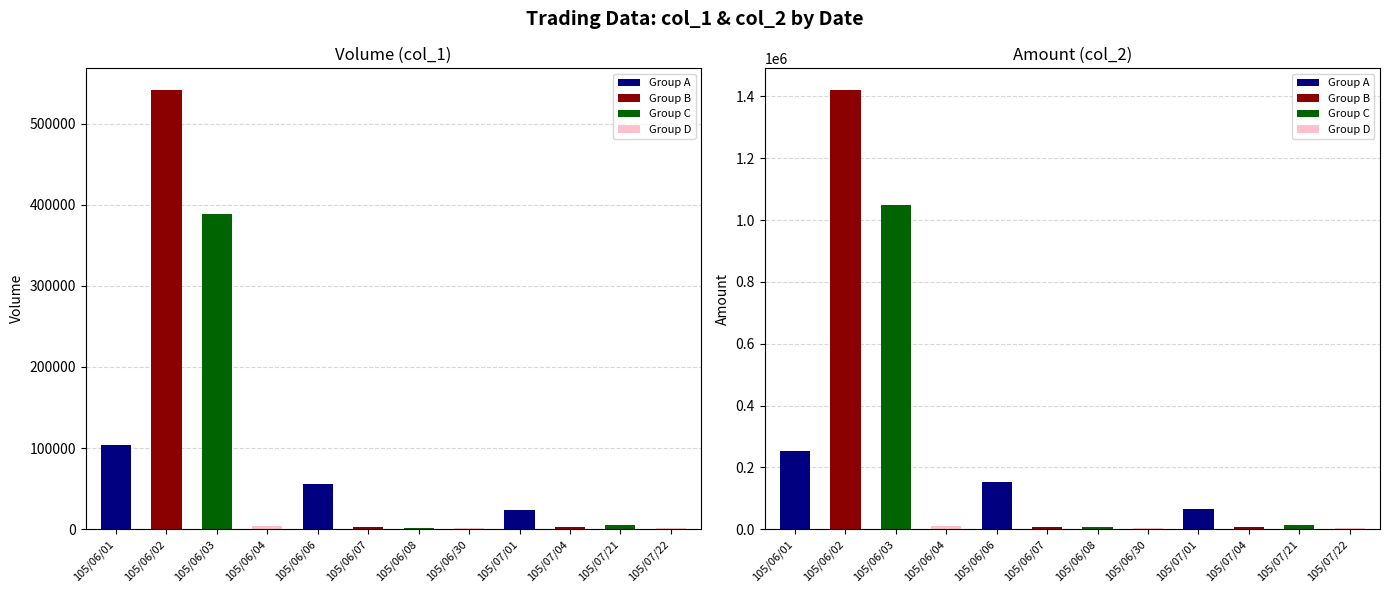

What is the spread (max minus min) of values at 105/07/21?

8850